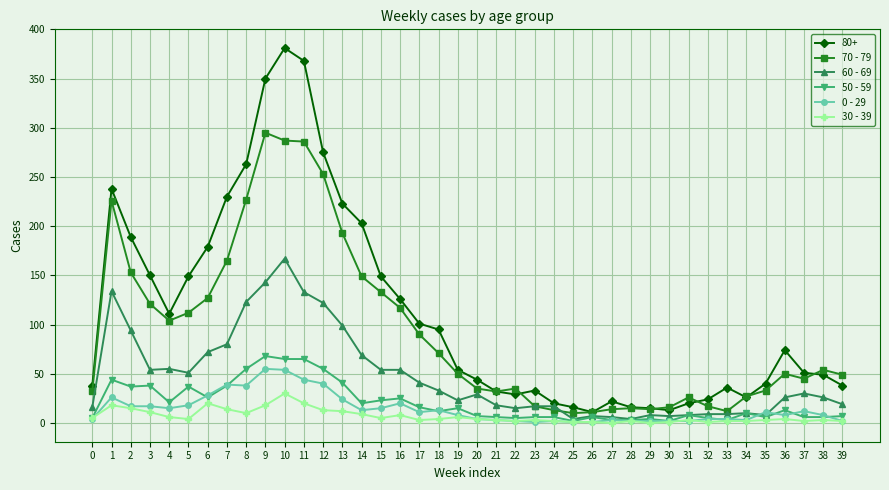

True or false: 30 - 39 and 70 - 79 intersect in this chart.

False